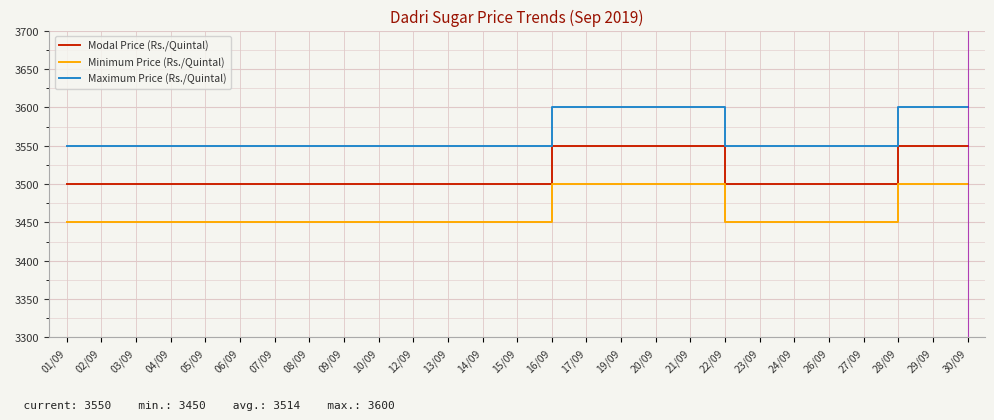

At 01/09, list the series in order from largest to smallest.

Maximum Price (Rs./Quintal), Modal Price (Rs./Quintal), Minimum Price (Rs./Quintal)